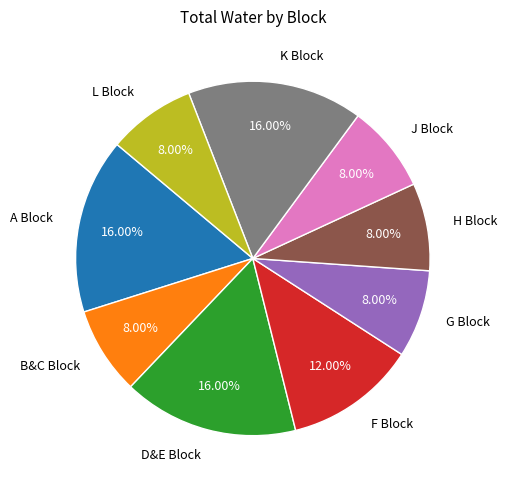

Is there a majority slice in this chart?

No